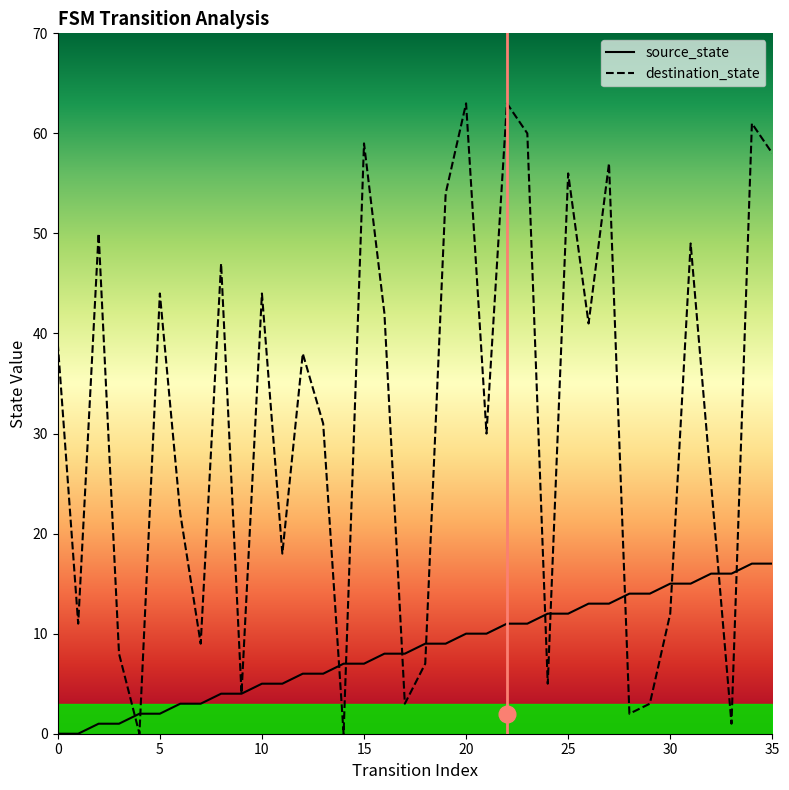

Which category has the highest value across all series?

20